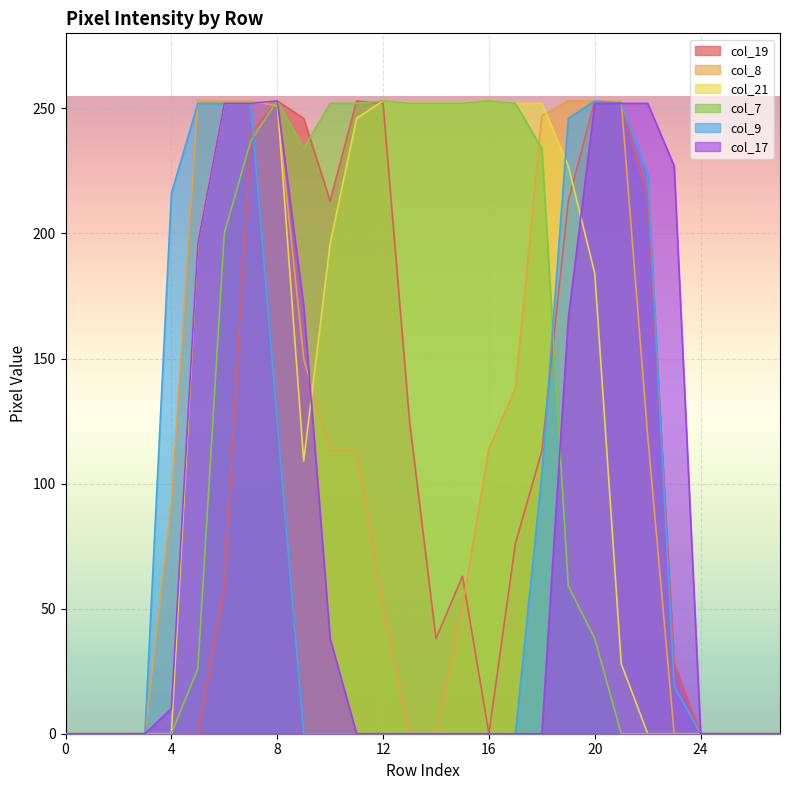

Where is the first local maximum for col_7?

8